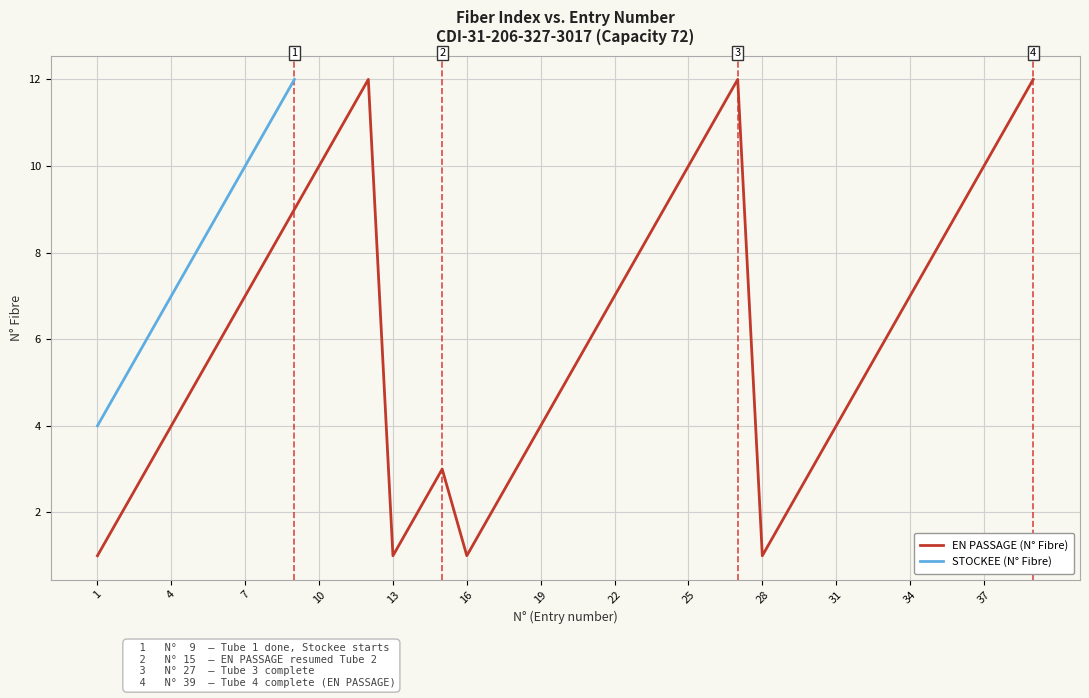

The value of EN PASSAGE (N° Fibre) at 16 is 0. True or false?

False